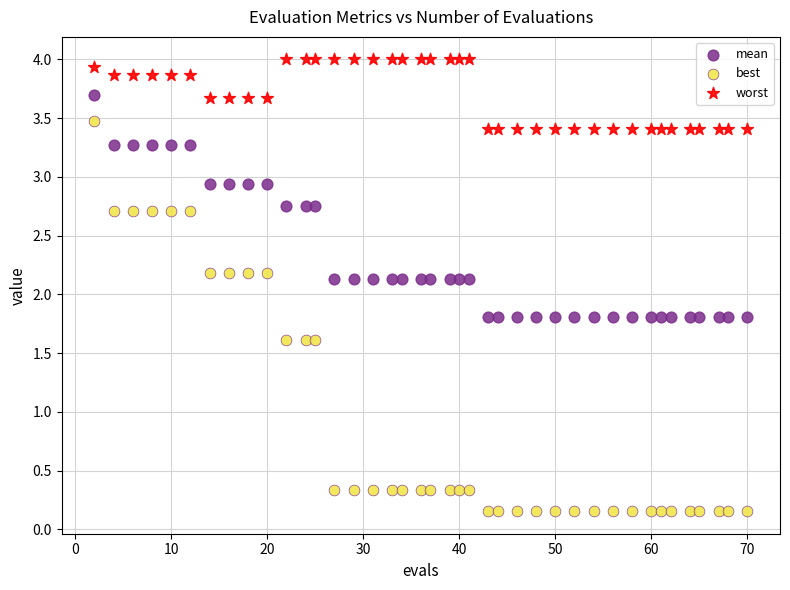

Across all data points, what is the range of X values (max minus min)?

68.0